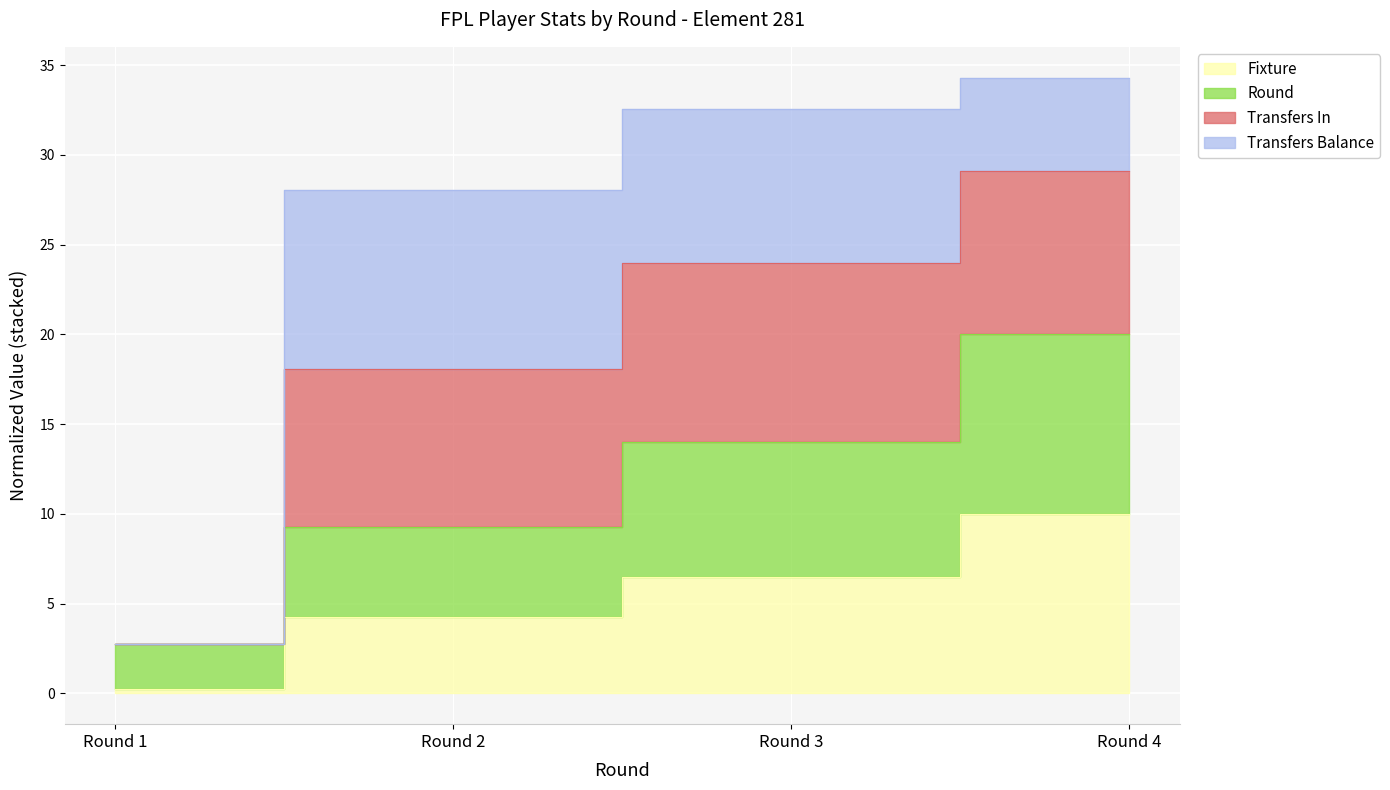

Which series has the largest range (max minus min)?

transfers_in